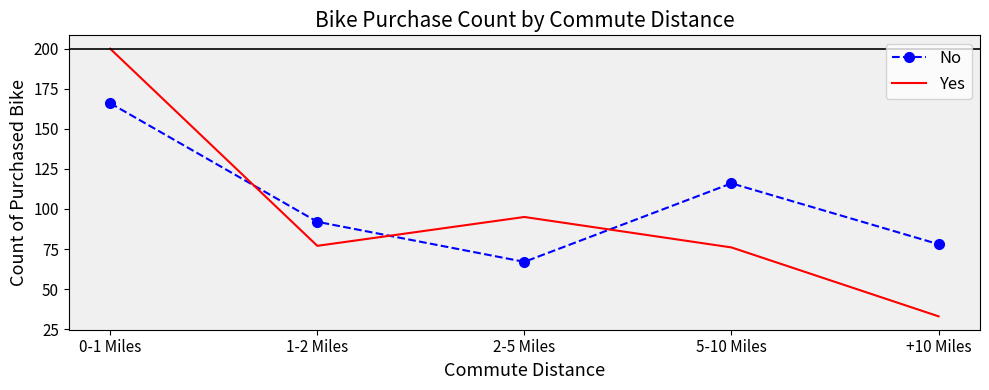

What is the sum of all No values?

519